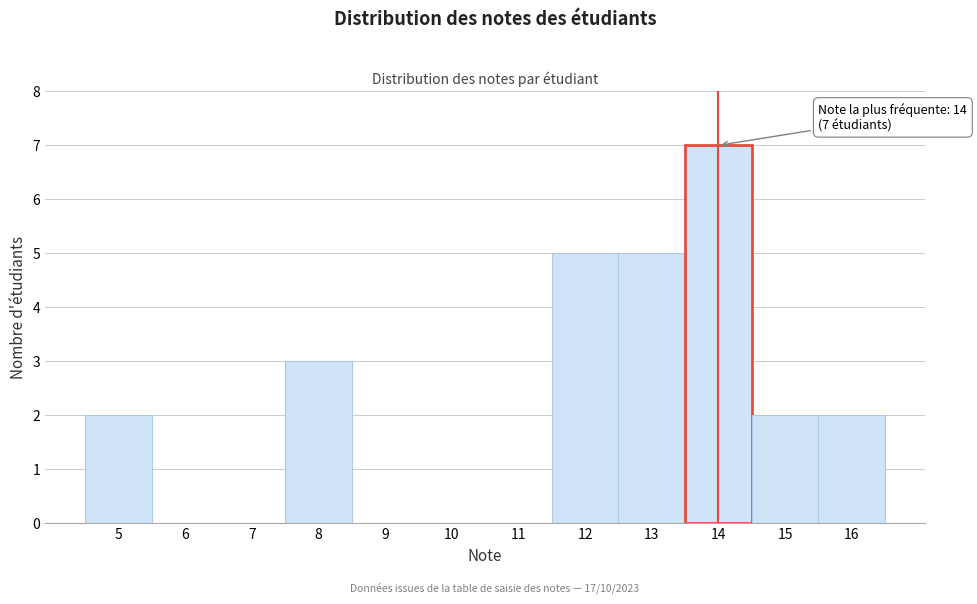

Over which range of the x-axis is the bar tallest?

13.5 to 14.5